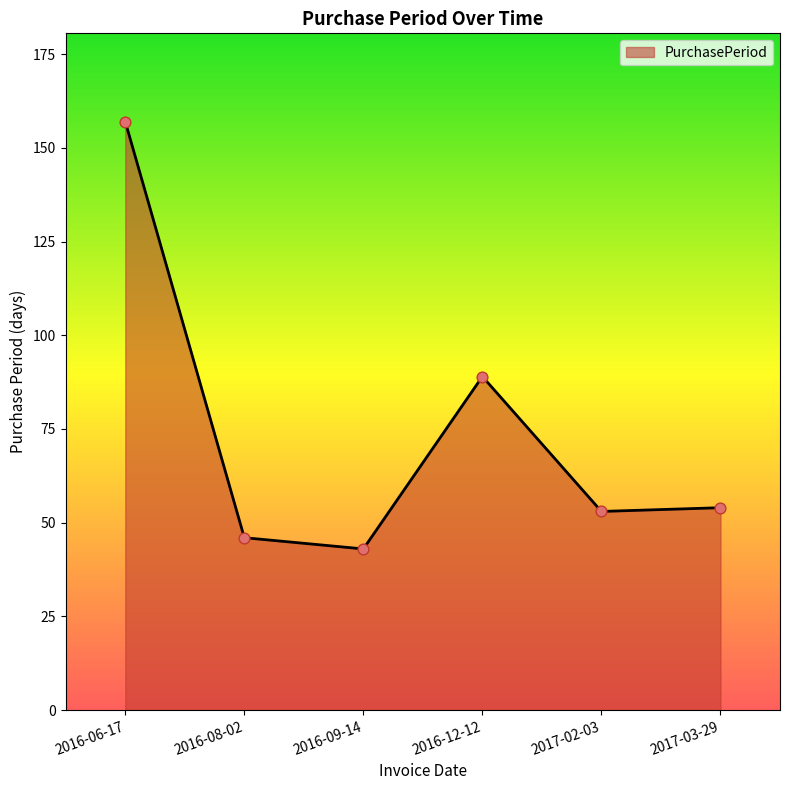

What is the change in value from 2016-09-14 to 2017-02-03?

+10